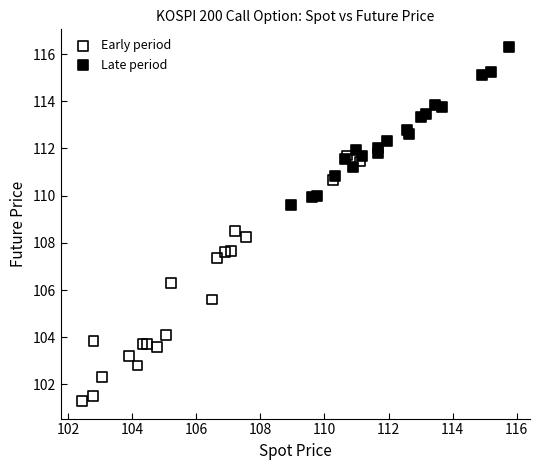

Which series has the largest Y range (max minus min)?

Early period